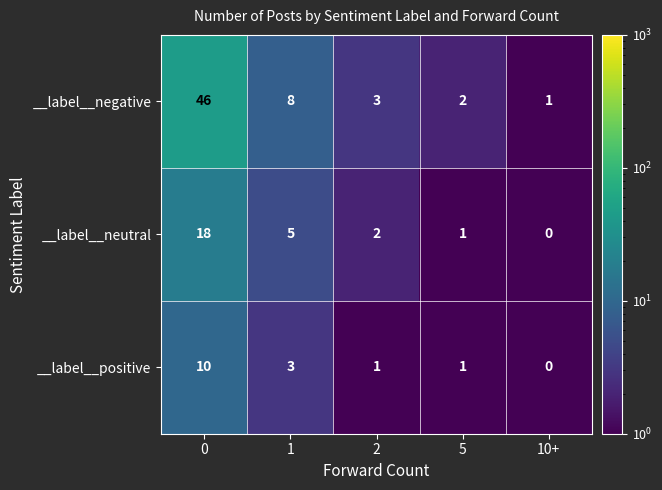

Reading left to right, transcribe all the data shown in this chart.

__label__negative: 46	8	3	2	1
__label__neutral: 18	5	2	1	0
__label__positive: 10	3	1	1	0